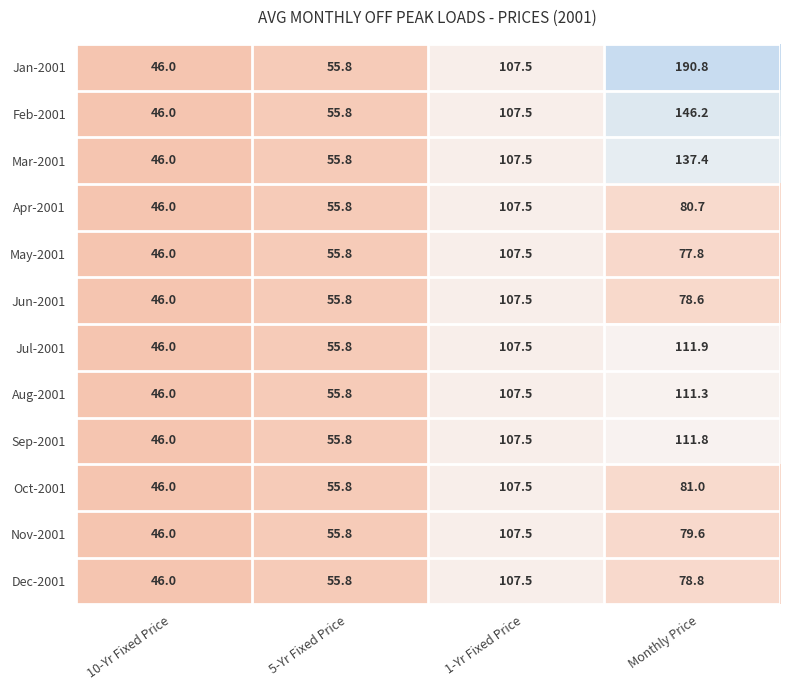

The Mar-2001 series shows 137.4 at Monthly Price. True or false?

True